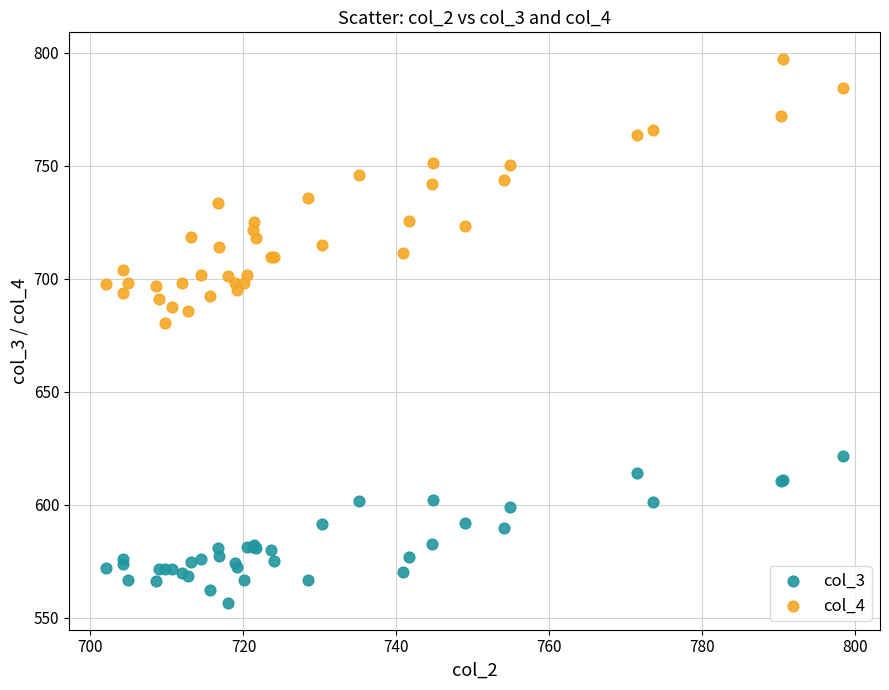

Across all series, what Y value is closest to 676?

680.4